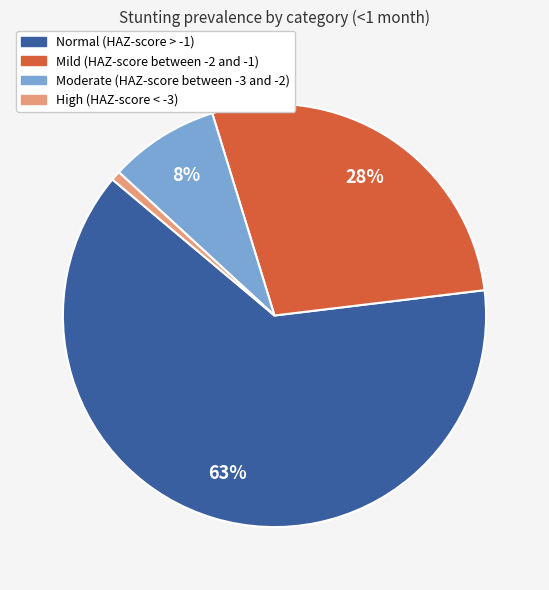

Do Mild (HAZ-score between -2 and -1) and High (HAZ-score < -3) together represent more than half of the pie?

No